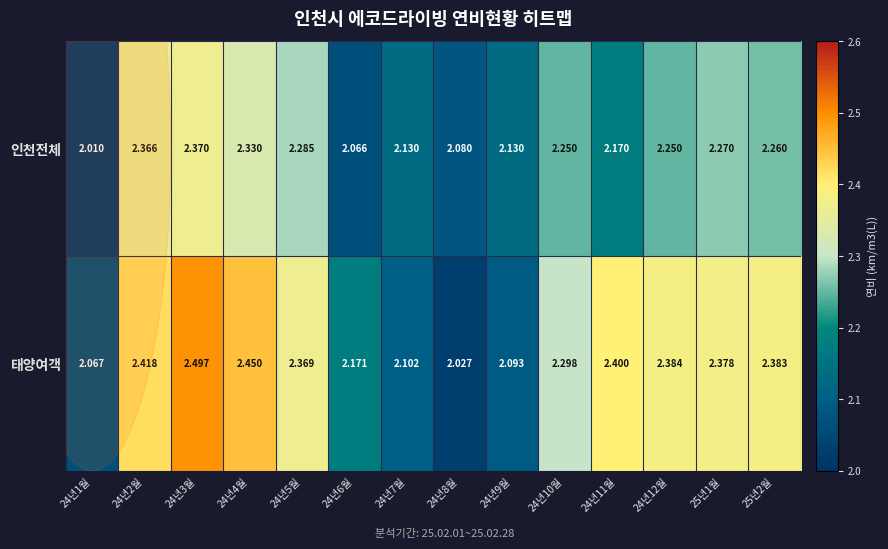

Rank the series by their maximum value, from highest to lowest.

태양여객, 인천전체